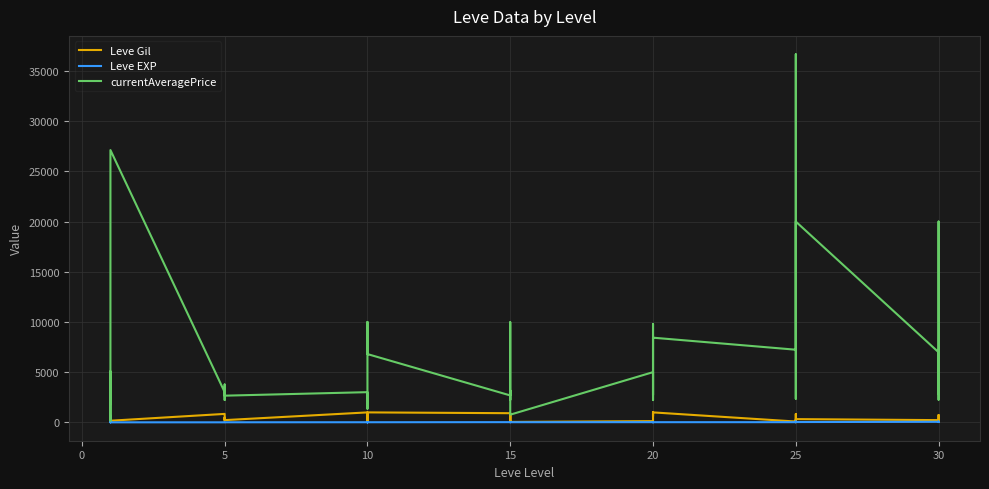

Is the value of Leve EXP at 25 greater than the value of Leve Gil at 20?

No